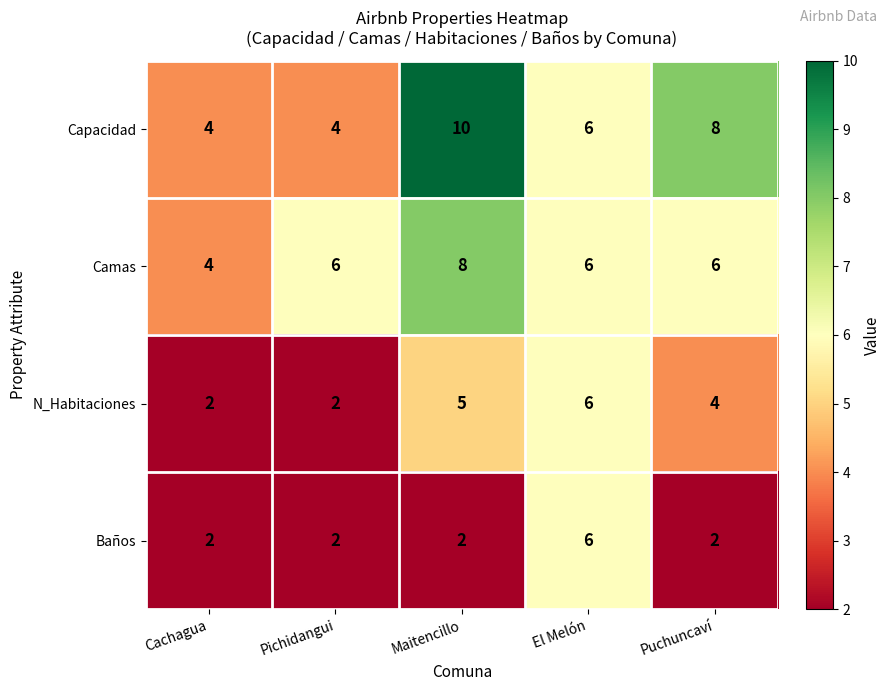

At which category is the sum across all series the highest?

Maitencillo